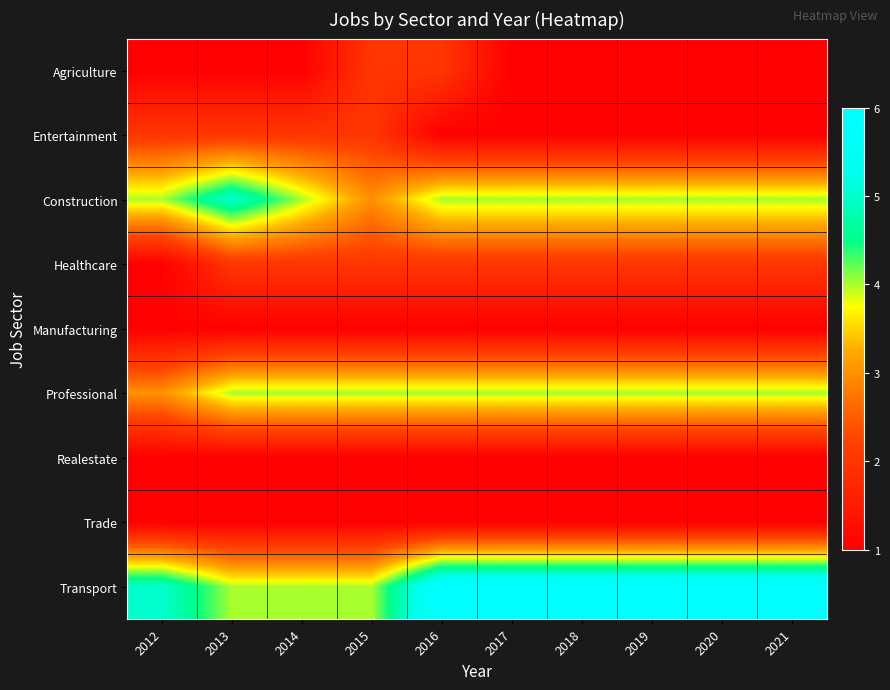

At how many categories does at least one series exceed 4?

8